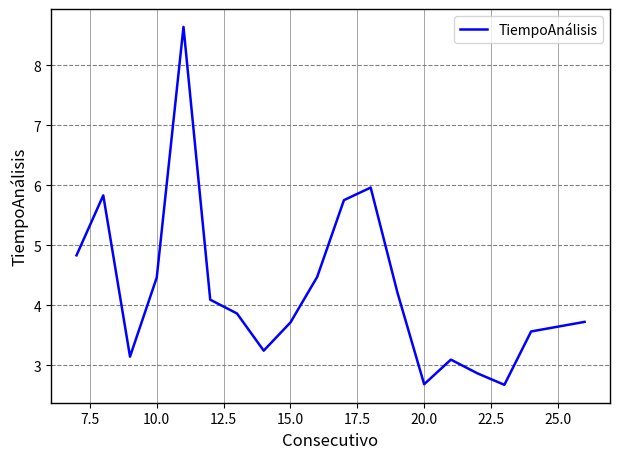

What is the greatest value displayed?

8.6